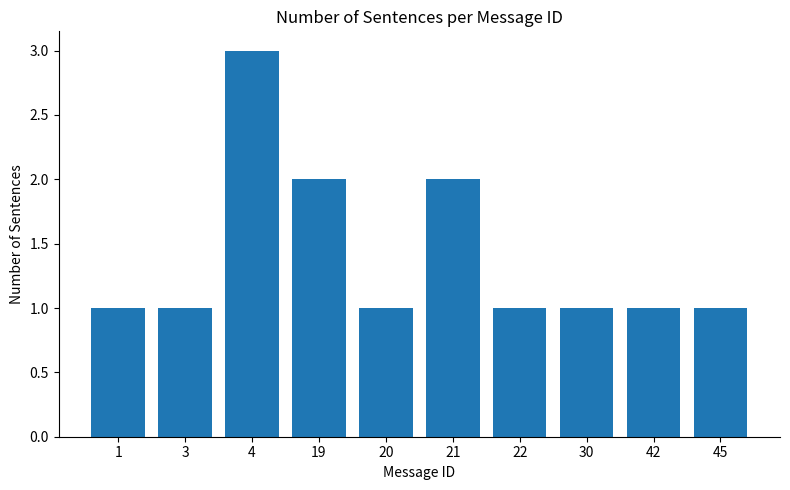

Reading right to left, what are all the values shown in this chart?

1	1	1	1	2	1	2	3	1	1